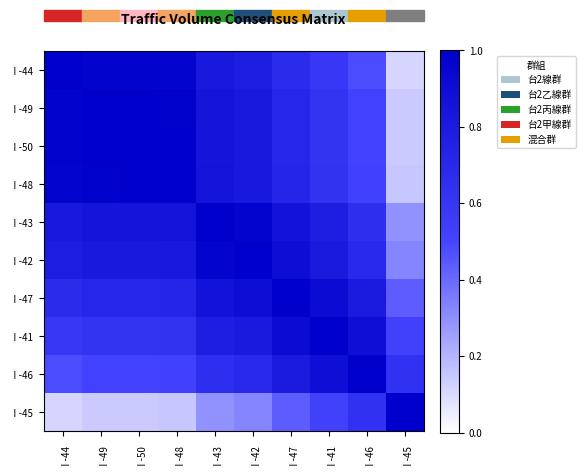

What is the minimum value shown in the chart?

0.1